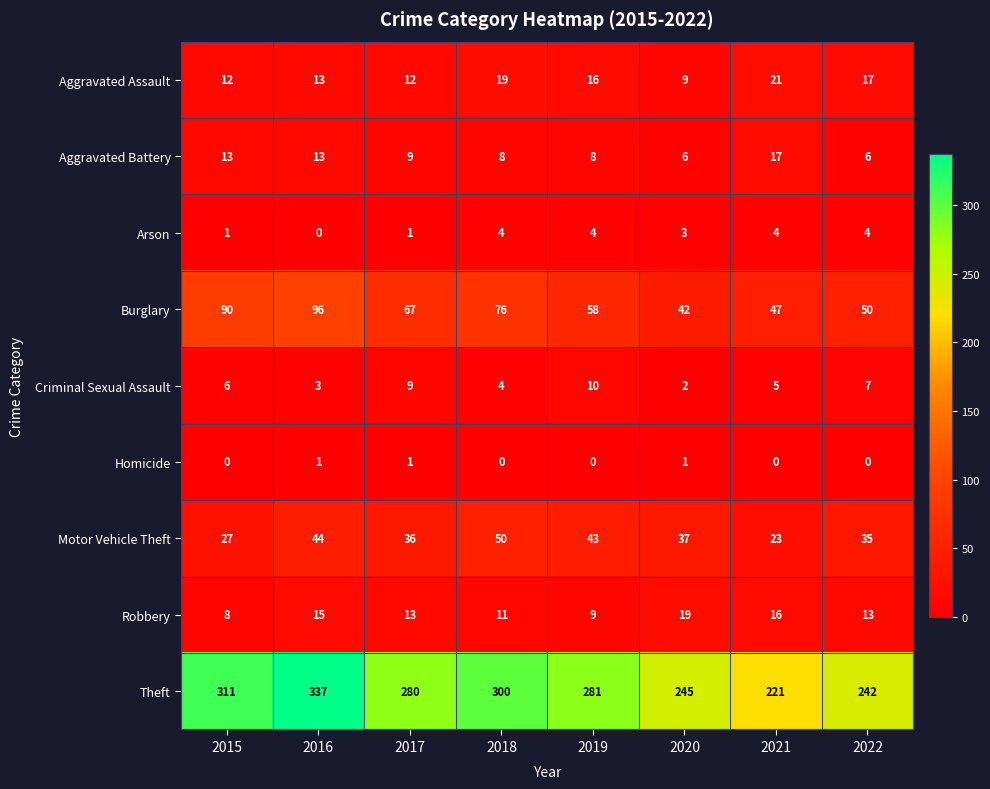

Is it true that Aggravated Assault equals 7 at 2022?

False